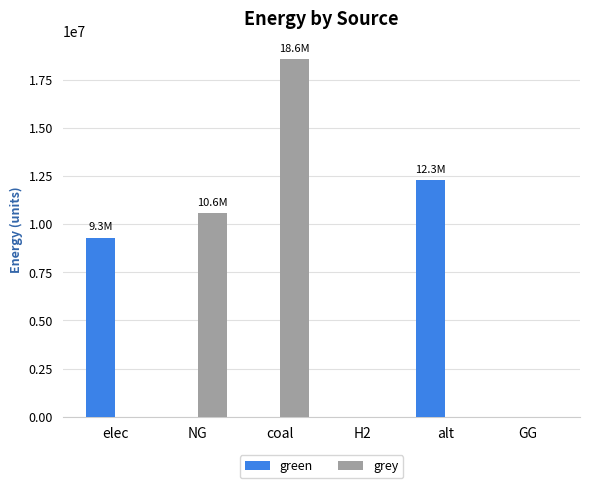

Which category has the highest value in the green series?

alt